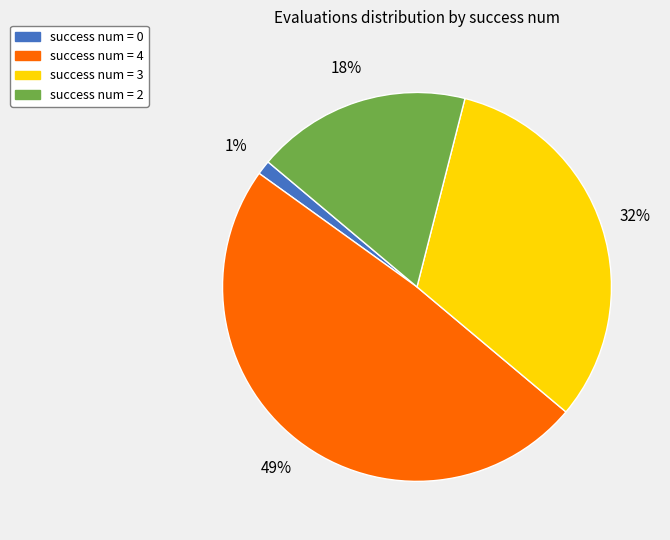

What percentage is the success num = 2 slice, to the nearest percent?

18%